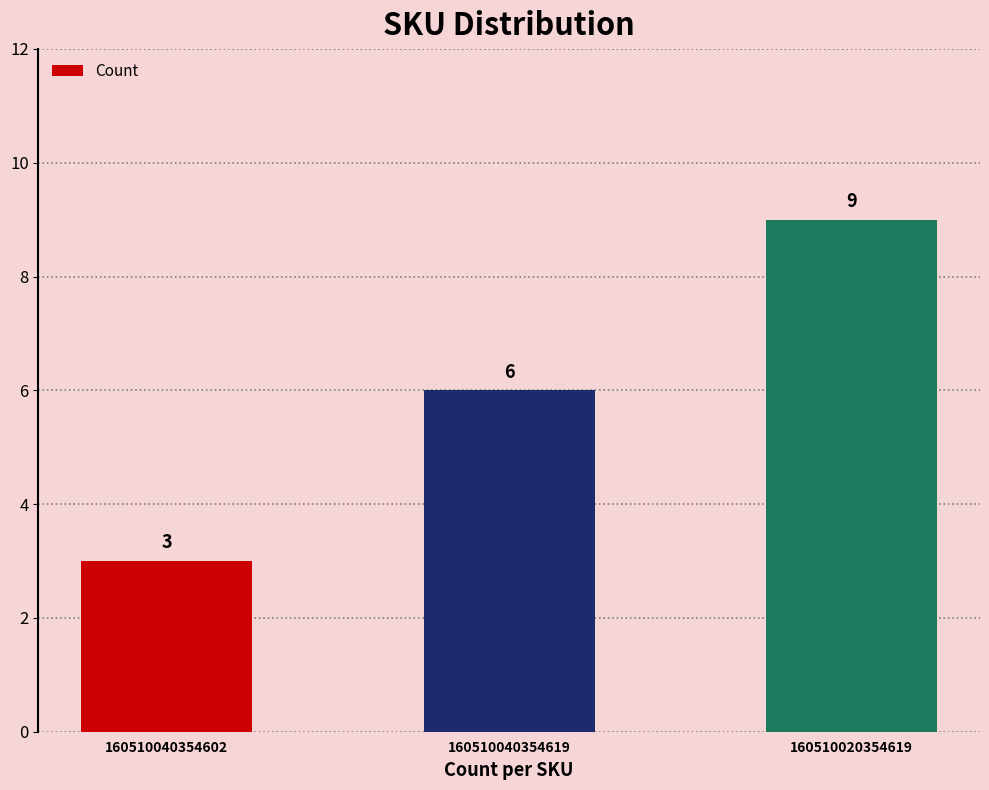

How many data points does each series have?

3